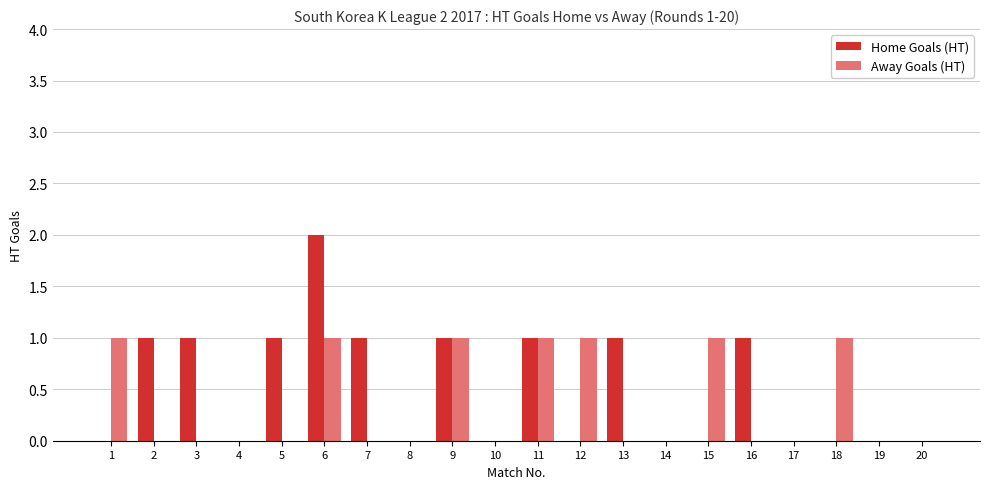

Is it true that Home Goals (HT) equals 0 at 16?

False